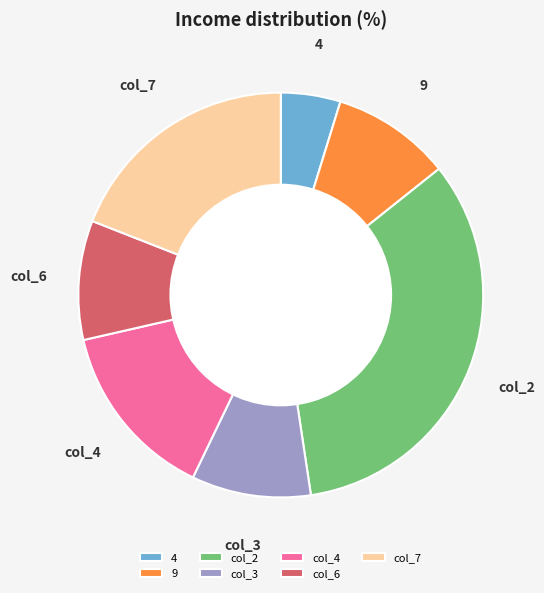

True or false: col_7 accounts for 19% of the total.

True